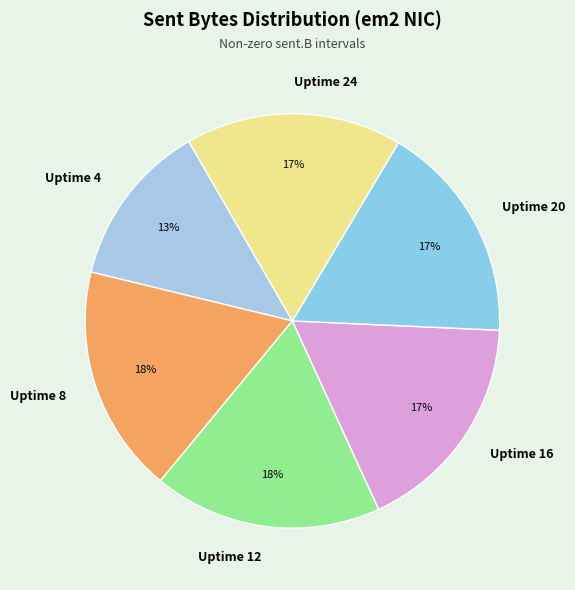

How many segments does this pie chart have?

6